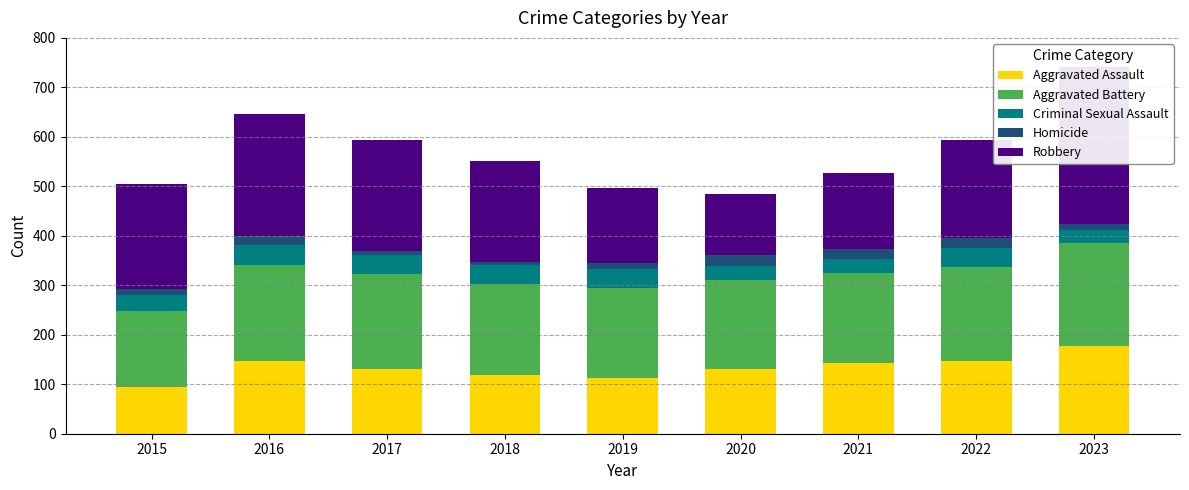

What is the approximate value of Aggravated Battery at 2019, to the nearest 10?

180